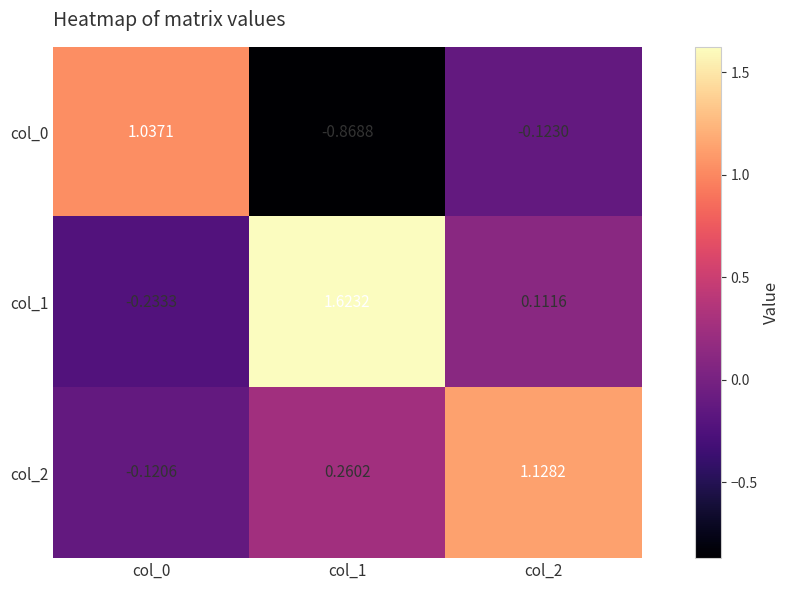

How many distinct data groups are displayed?

3